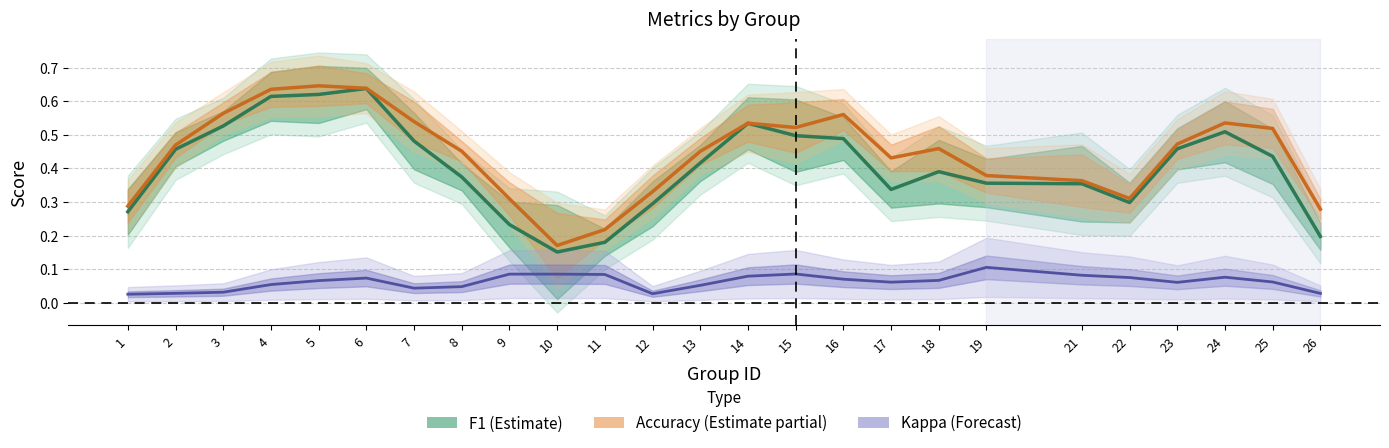

What is the value of the F1 (Estimate) point at the 8th from the left?

0.4